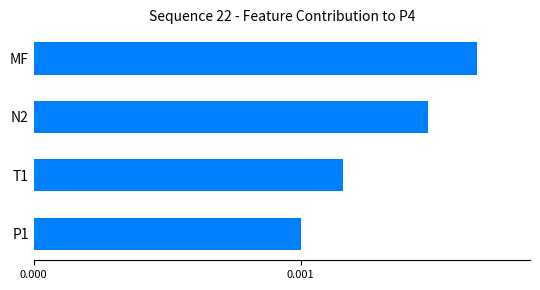

How many bars are there in total?

4